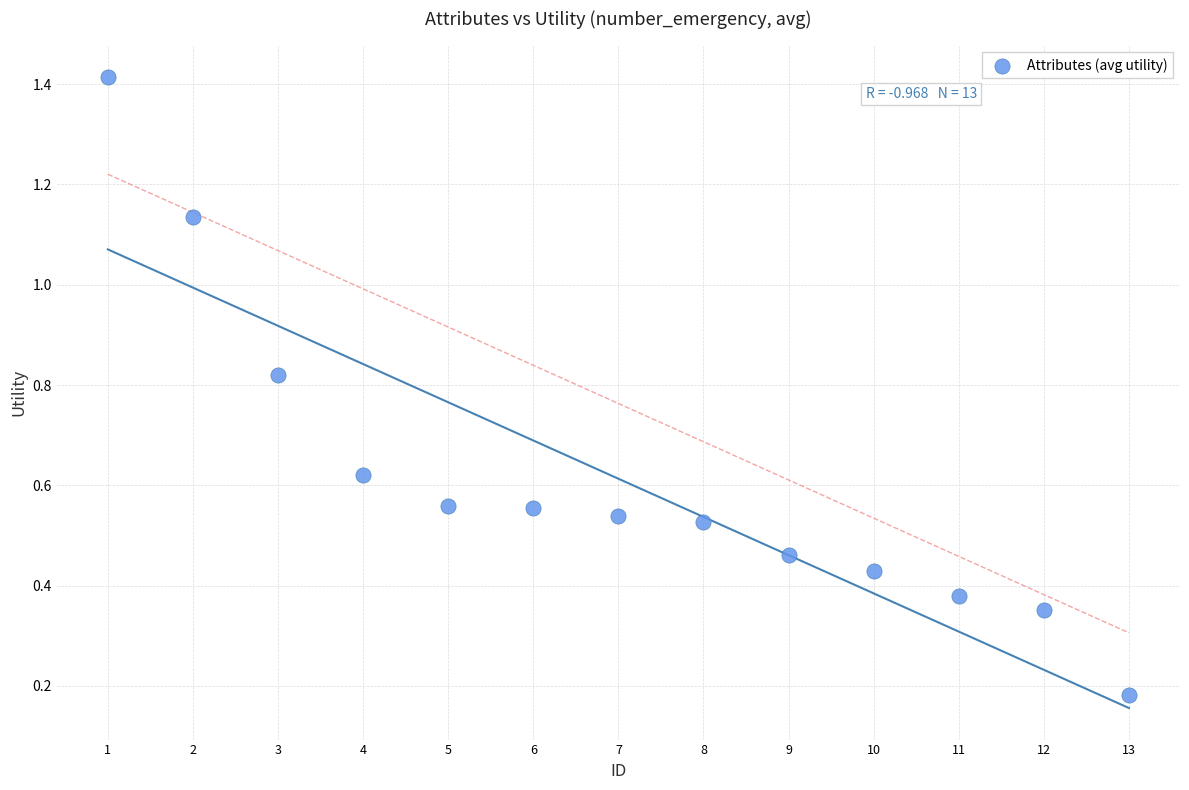

What is the range of X values (max minus min)?

12.0